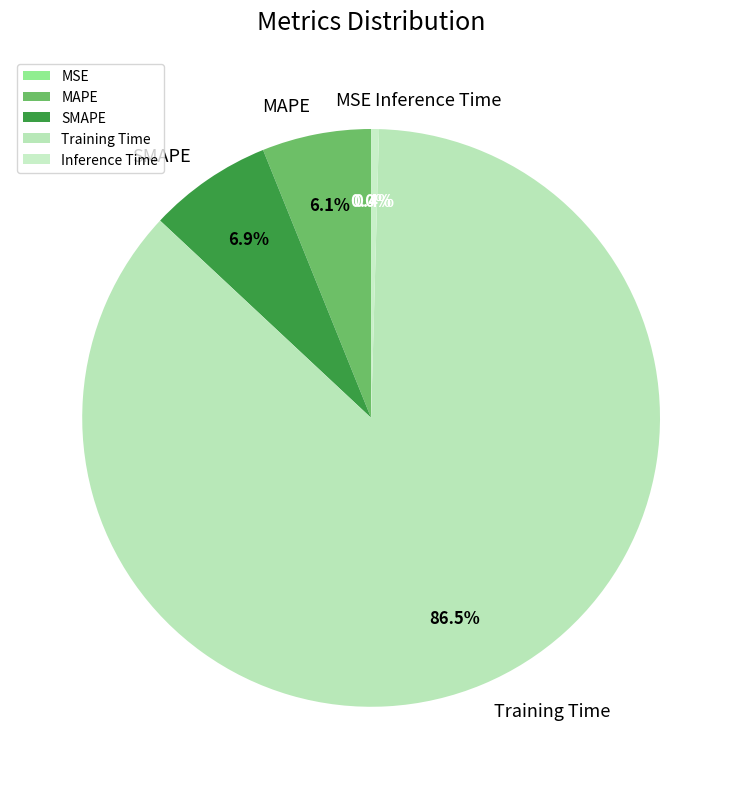

What is the smallest slice in the pie chart?

MSE